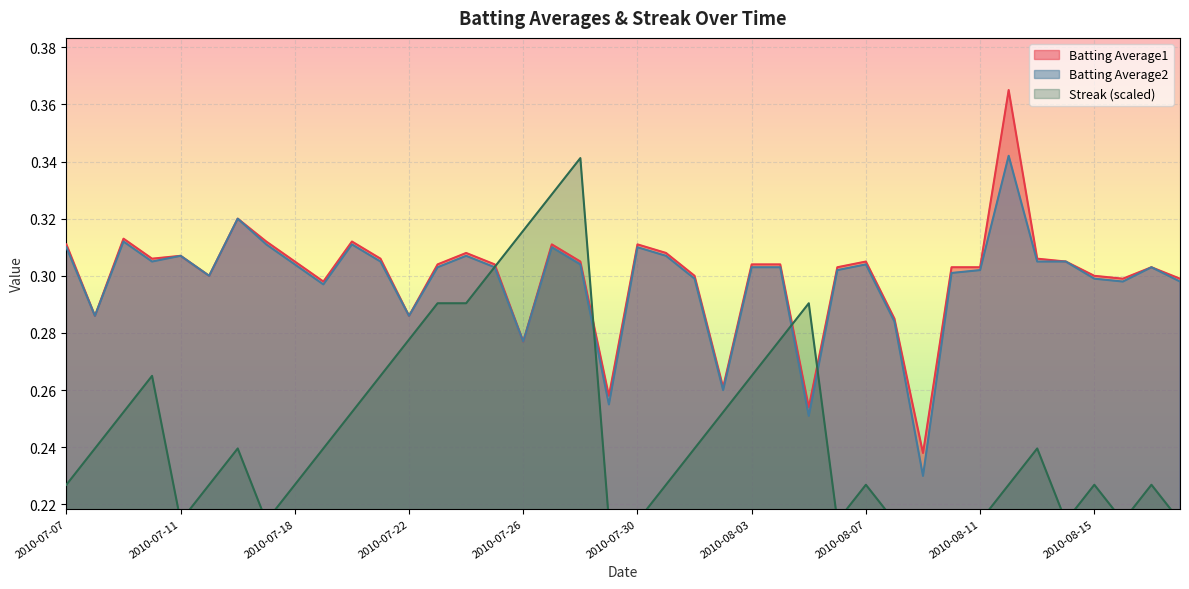

What is the label of the 23rd point from the left?

2010-08-01